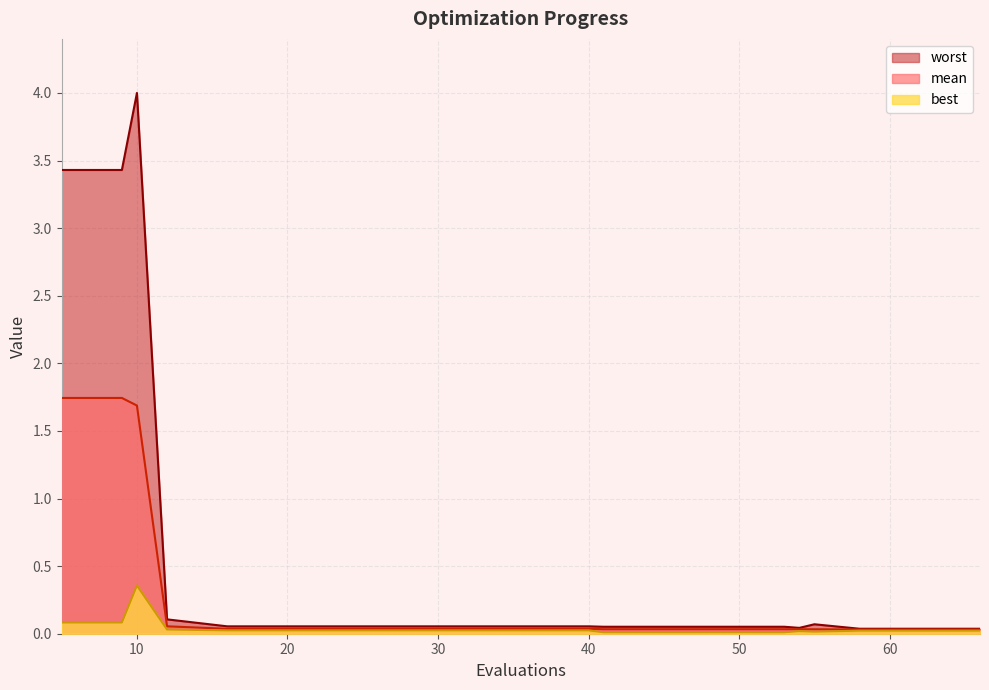

Which series changed the most between 10 and 45?

worst